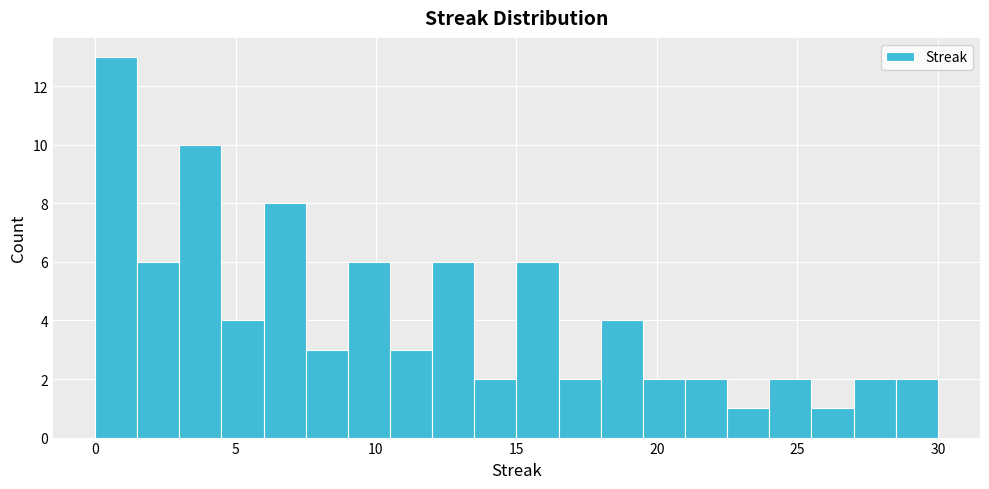

Around what value on the x-axis is the tallest bar? Give the approximate position of its centre, as read against the axis.

1.0